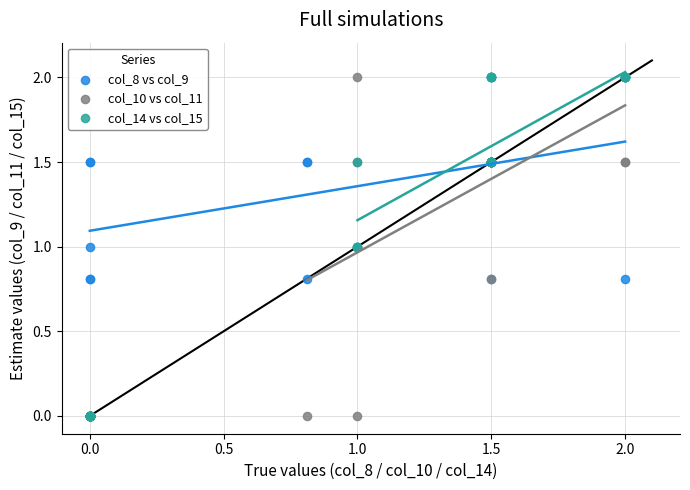

What are all the series names shown in the legend?

col_8 vs col_9, col_10 vs col_11, col_14 vs col_15